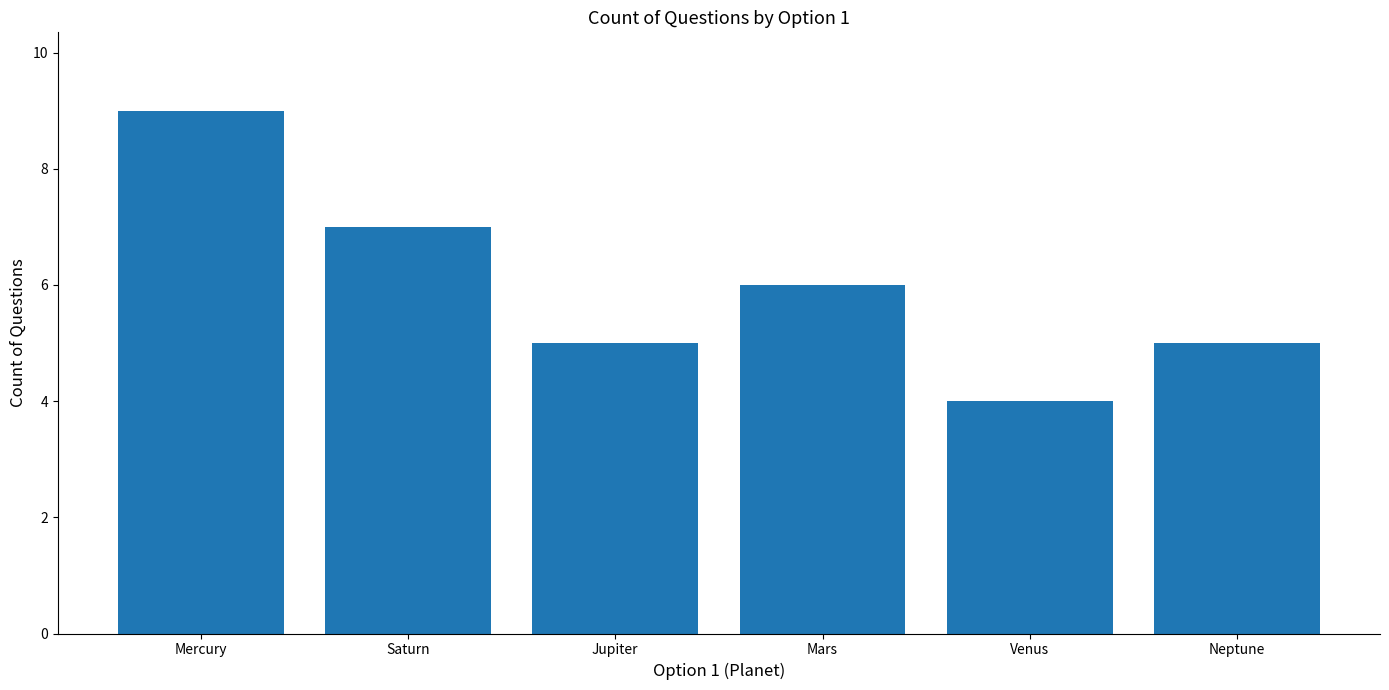

The chart shows a value of 4 at Venus. True or false?

True